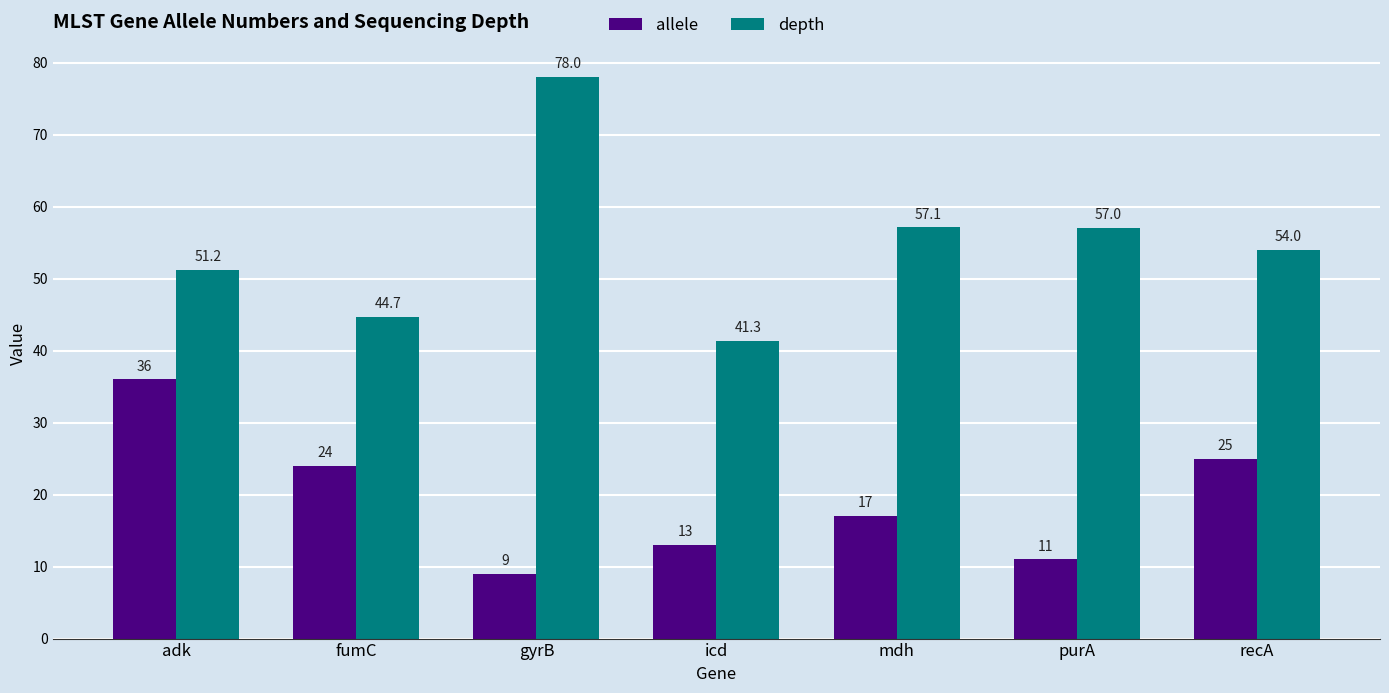

How many bars are there in total?

14